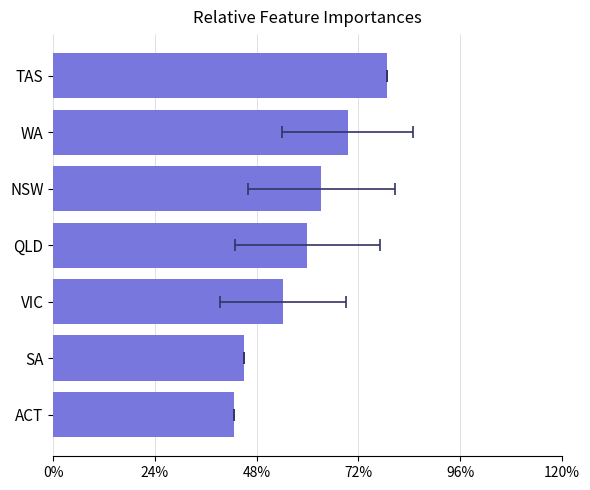

True or false: the data shows 426.7 at NSW.

False